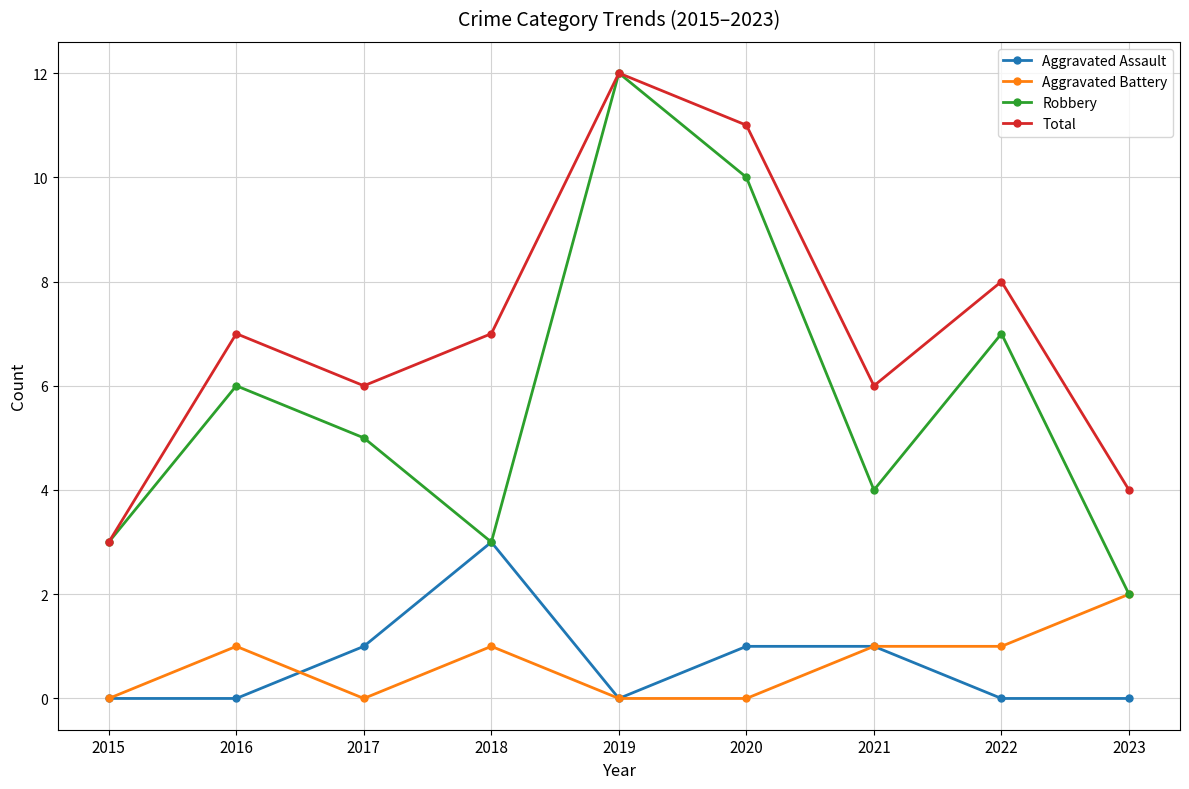

What are all the series names shown in the legend?

Aggravated Assault, Aggravated Battery, Robbery, Total